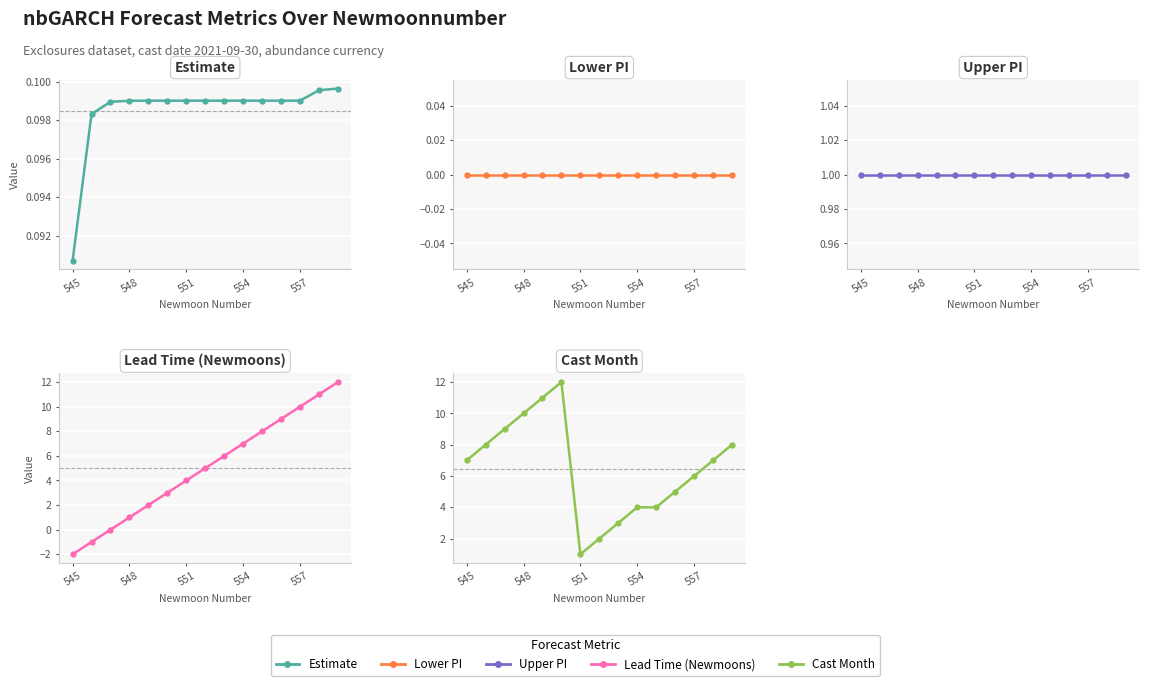

How many lines are shown in the chart?

5